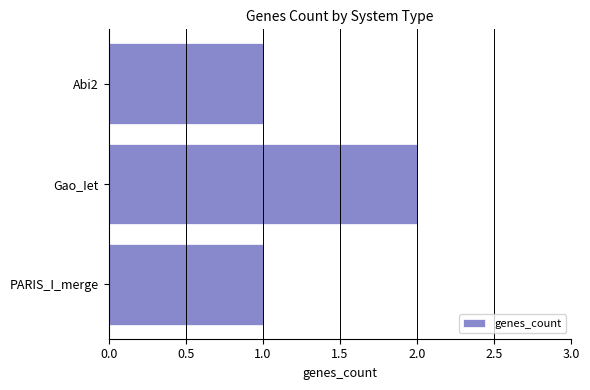

What is the label of the 1st bar from the top?

Abi2